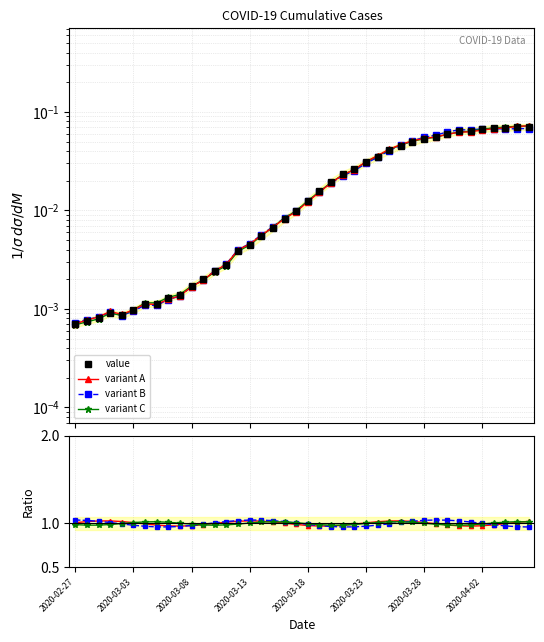

Which category has the lowest value across all series?

2020-02-27